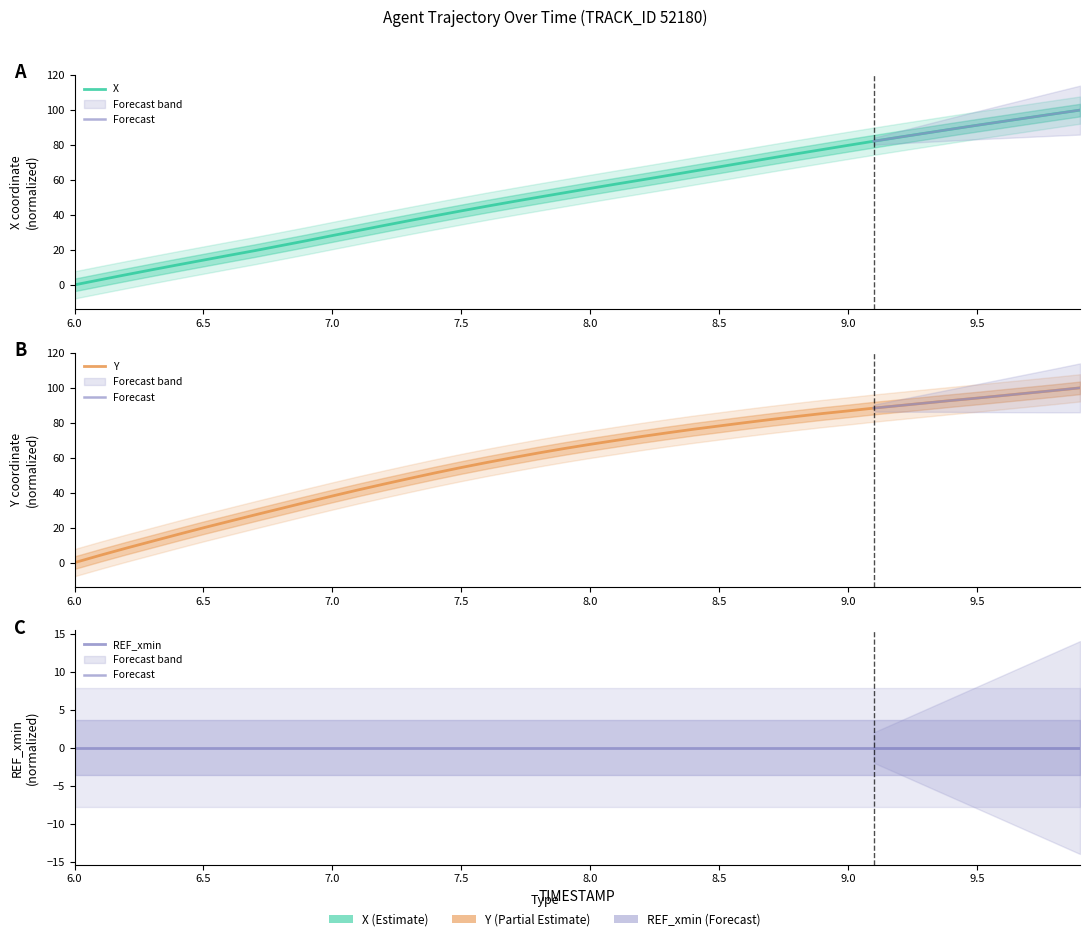

Between 9.4 and 6.5, which is larger?

9.4